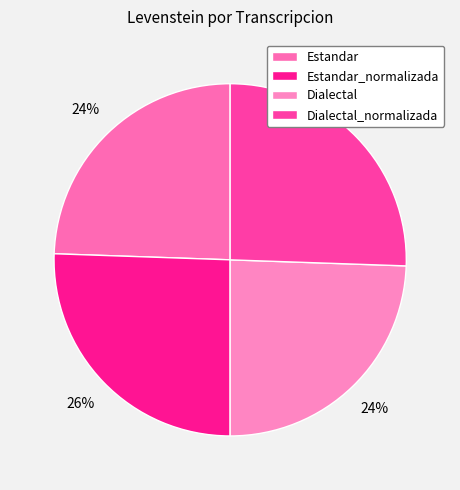

Count the number of slices in the pie.

4